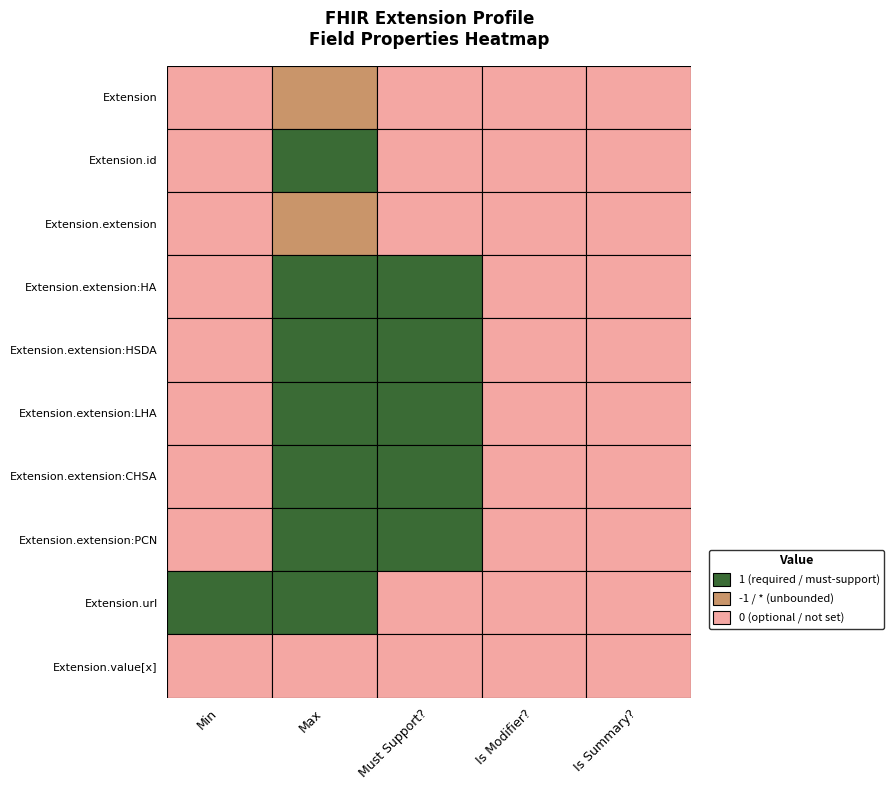

What is the total value across all series at 2?

5